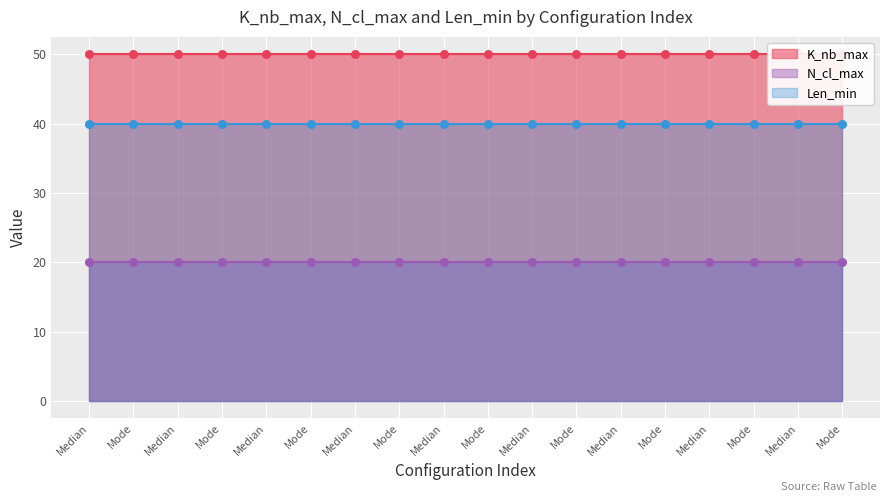

Is the value of K_nb_max at Median greater than the value of Len_min at Mode?

Yes